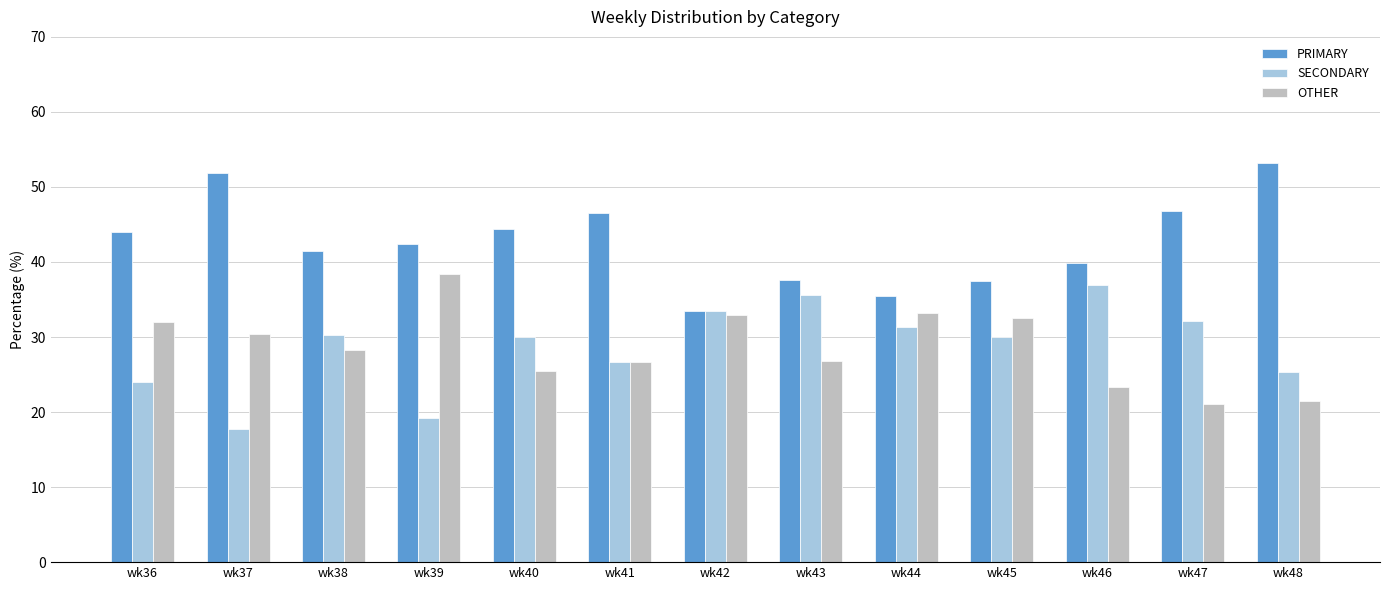

Which category has the highest value in the OTHER series?

wk39